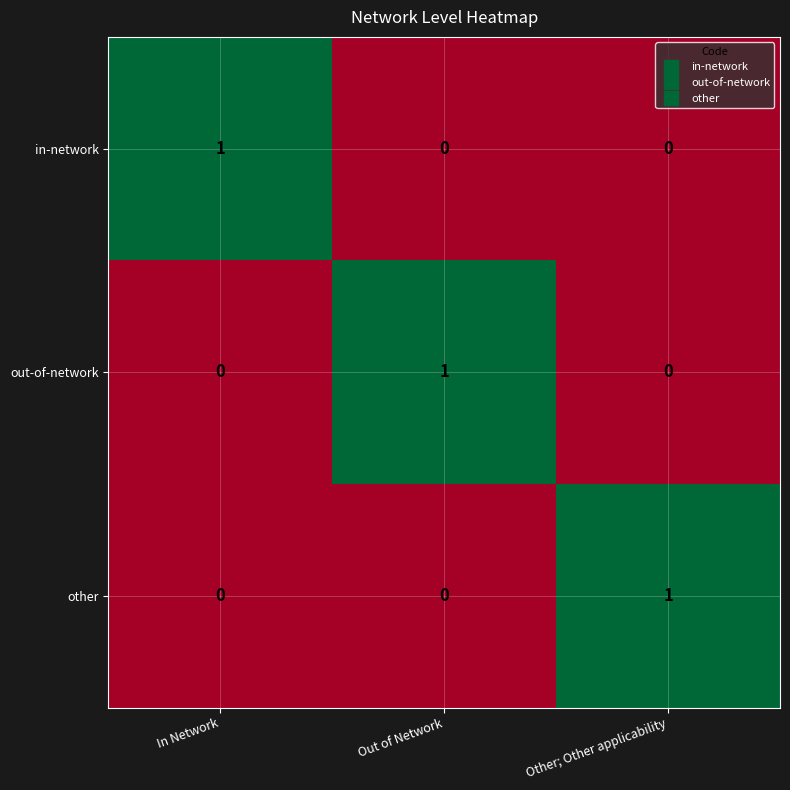

How many other values are between 0 and 1?

3